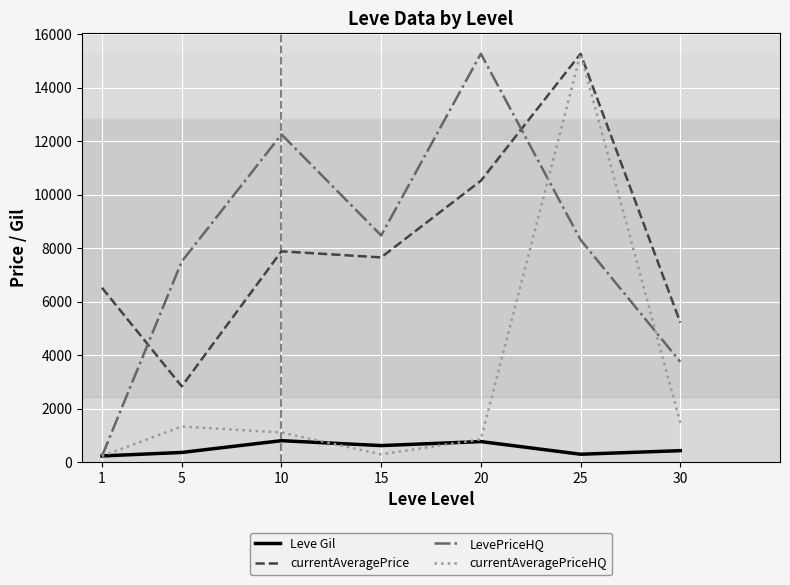

Does the chart display data point markers on the line(s)?

No